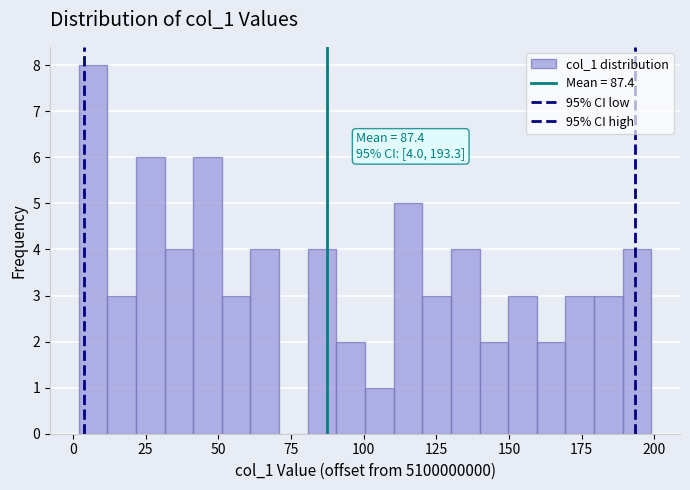

Read against the x-axis, roughly where is the centre of the tallest bar?

5